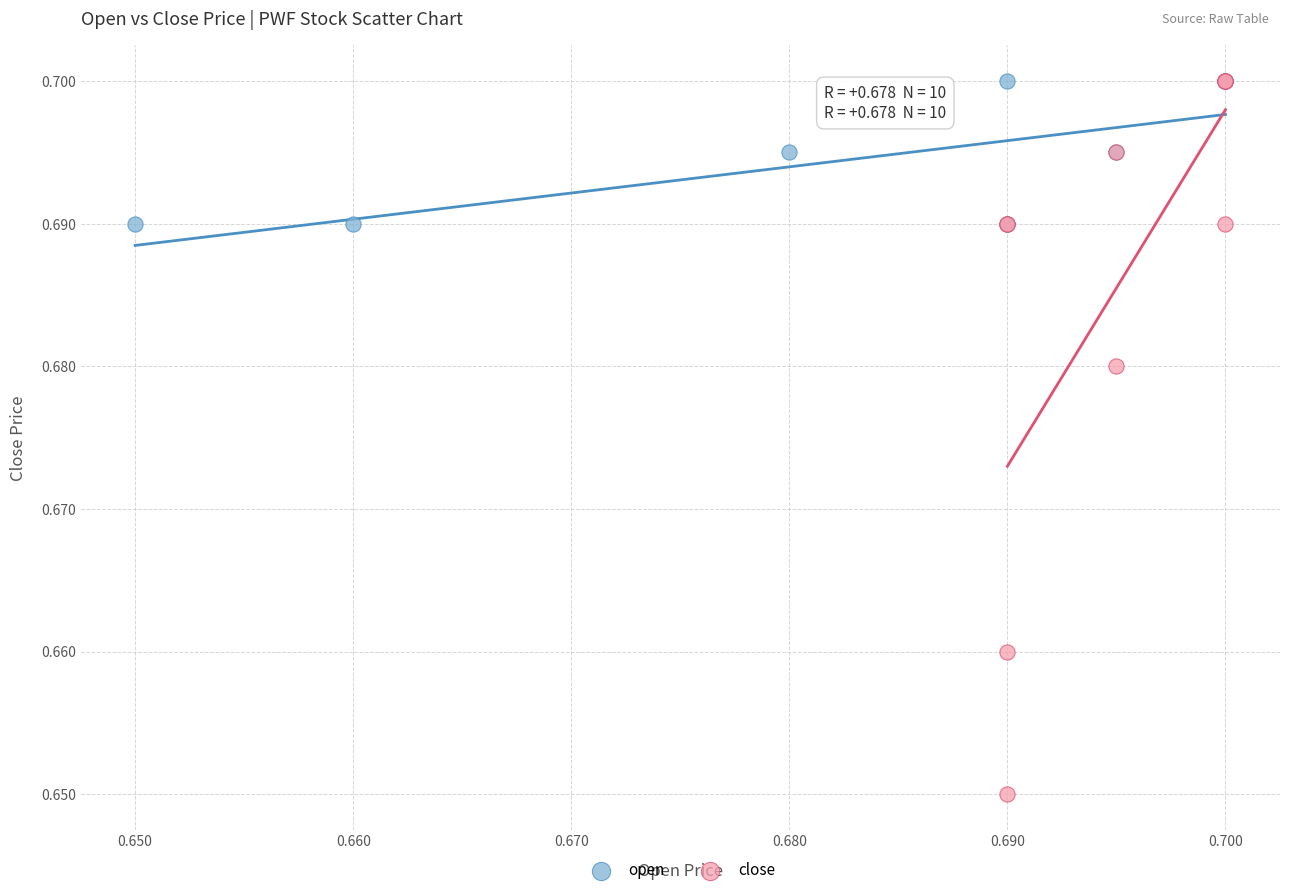

What are all the series names shown in the legend?

open, close